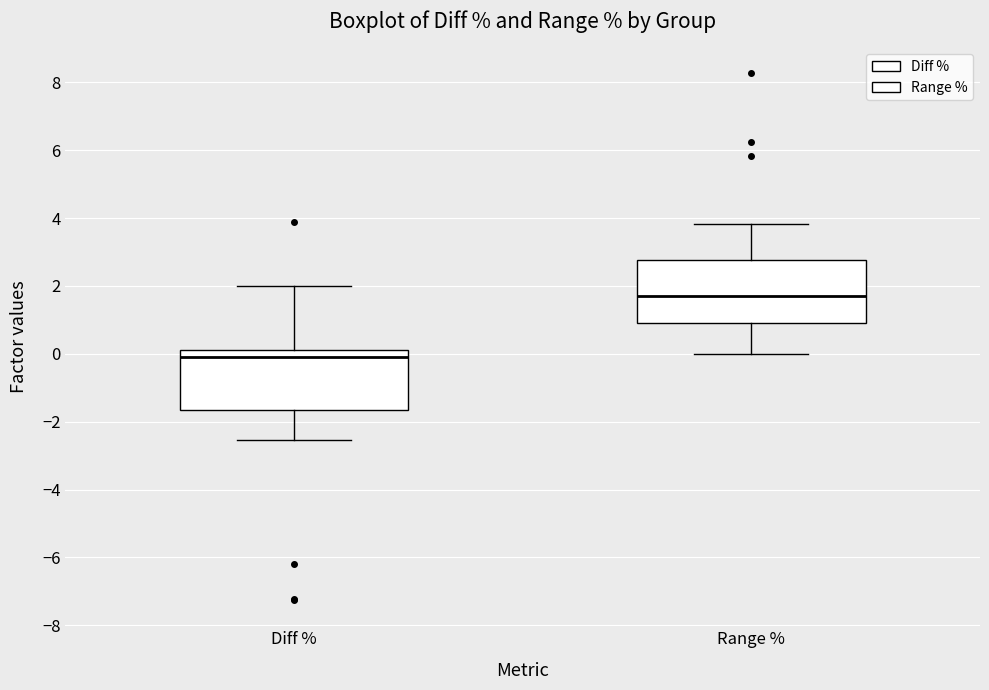

Reading left to right, transcribe this box plot: for each box, give where its median line is, the range the box spans, and where its two whiskers end, as read against the y-axis. The values are not printed on the chart, so give them approximately, as read against the axis.

Diff %: median -0.2, box -1.6 to 0.2, whiskers -2.6 to 2.0
Range %: median 1.8, box 1.0 to 2.8, whiskers 0.0 to 3.8